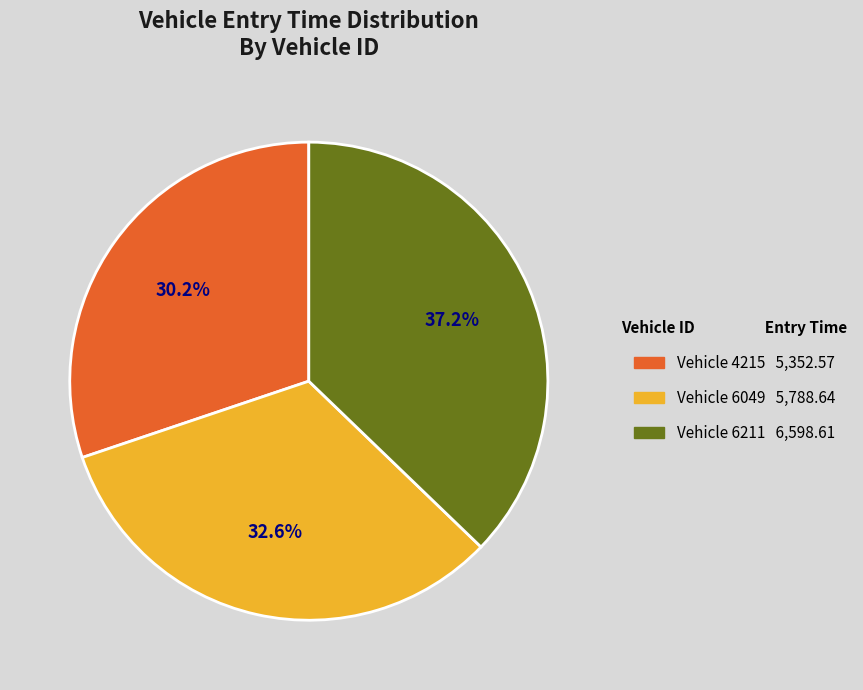

Is there a majority slice in this chart?

No